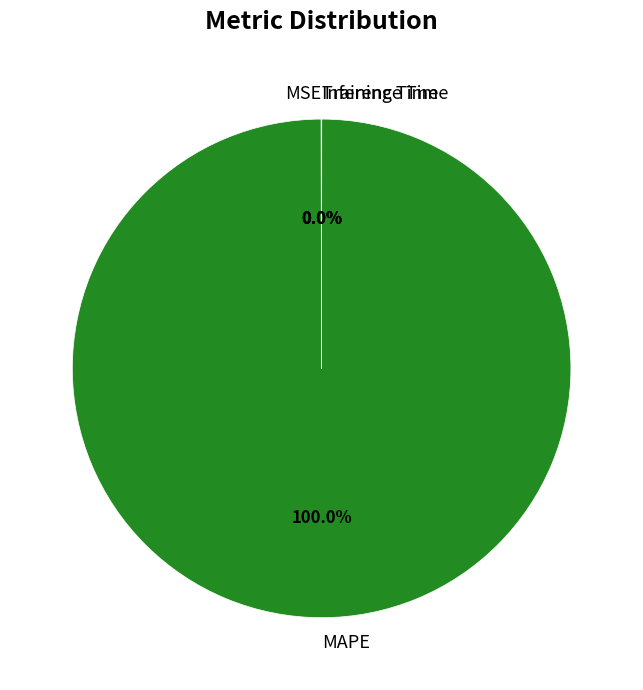

Which slice is the largest?

MAPE